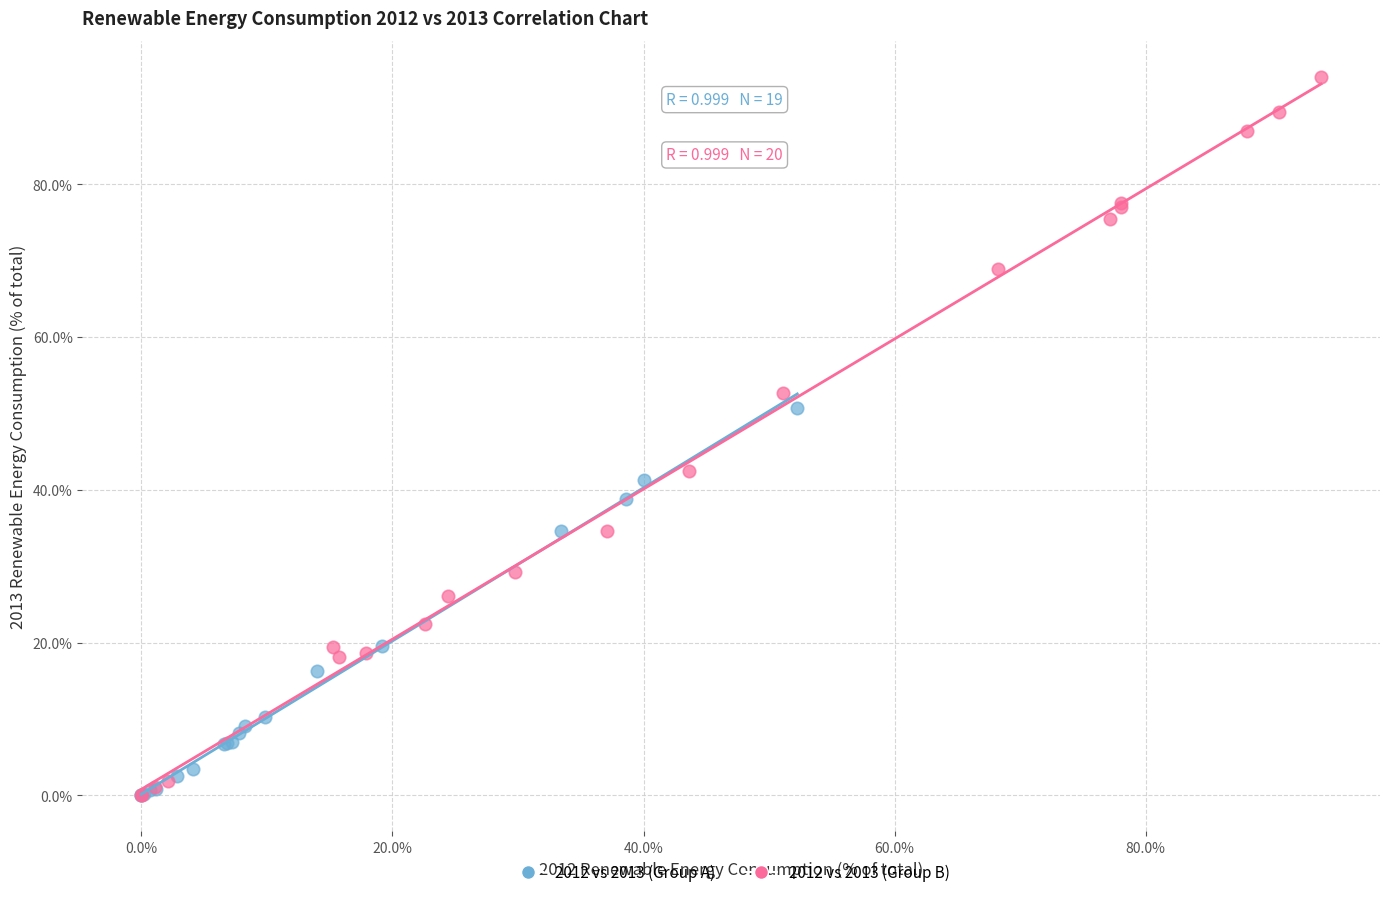

Which series has the widest spread of Y values?

2012 vs 2013 (Group B)